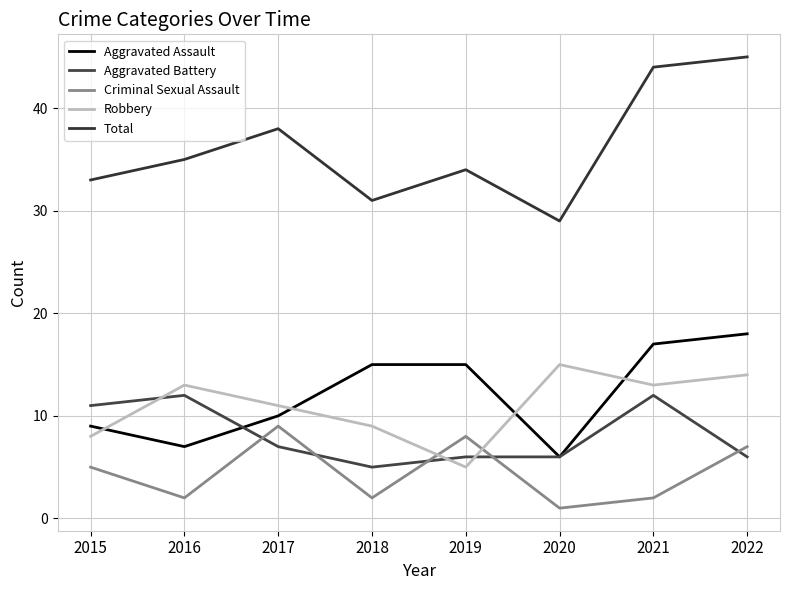

Reading right to left, extract all data points from this chart.

Aggravated Assault: 2022=18	2021=17	2020=6	2019=15	2018=15	2017=10	2016=7	2015=9
Aggravated Battery: 2022=6	2021=12	2020=6	2019=6	2018=5	2017=7	2016=12	2015=11
Criminal Sexual Assault: 2022=7	2021=2	2020=1	2019=8	2018=2	2017=9	2016=2	2015=5
Robbery: 2022=14	2021=13	2020=15	2019=5	2018=9	2017=11	2016=13	2015=8
Total: 2022=45	2021=44	2020=29	2019=34	2018=31	2017=38	2016=35	2015=33